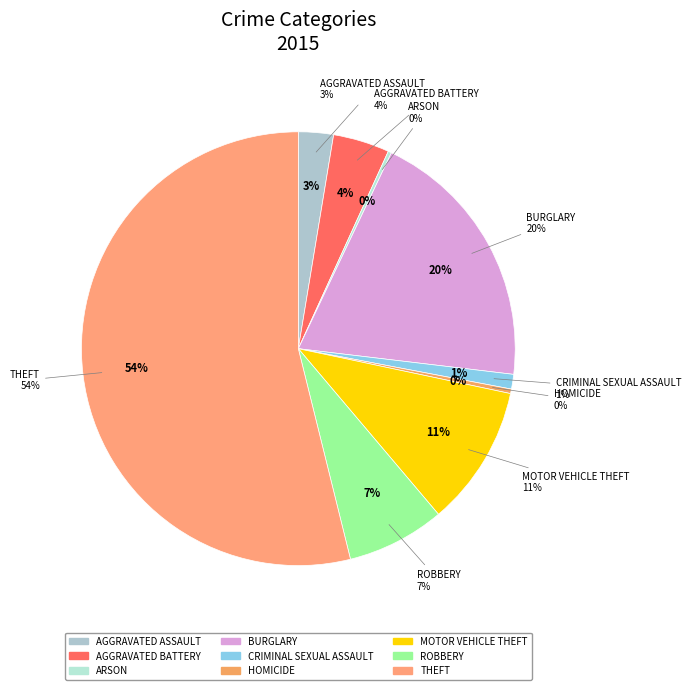

How many slices are in this pie chart?

9